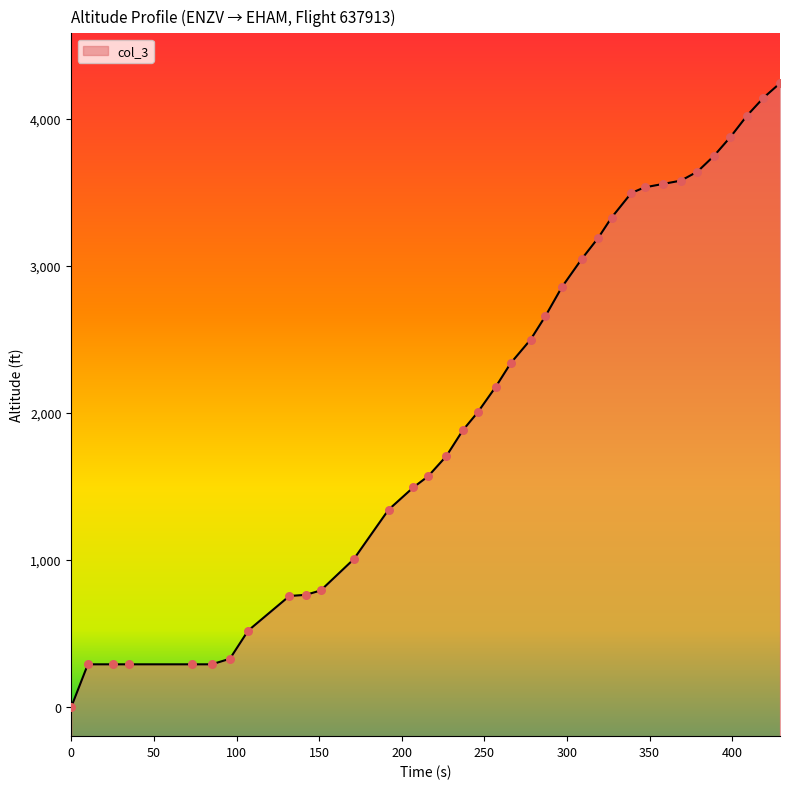

What is the change in value from 151 to 309?

+2256